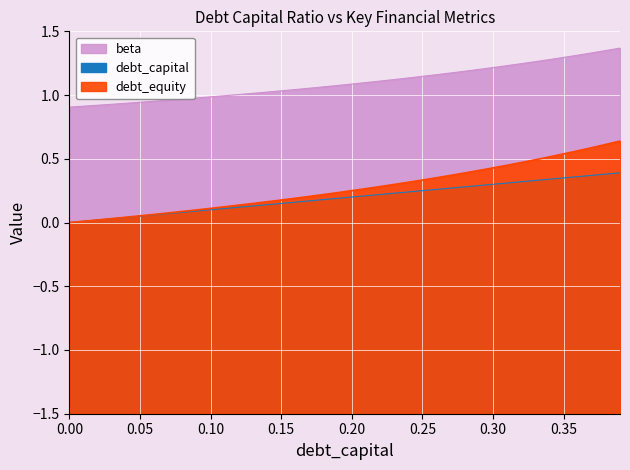

Is it true that debt_capital equals 0.3 at 0.2?

False